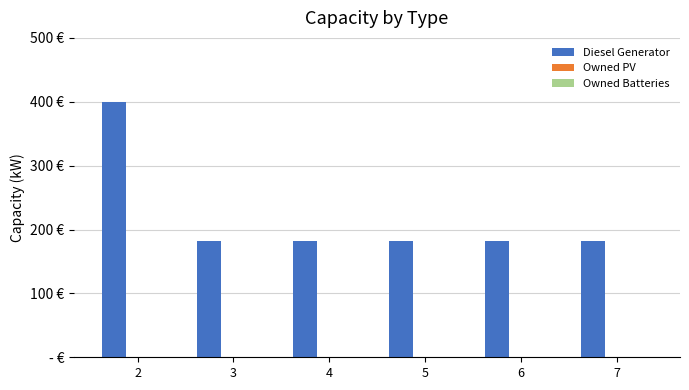

Which label corresponds to the largest value in the chart?

2